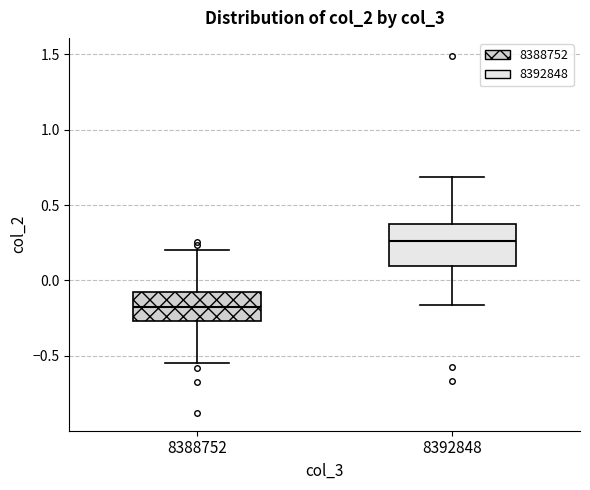

Comparing the boxes themselves (not the whiskers), which one is the tallest?

8392848